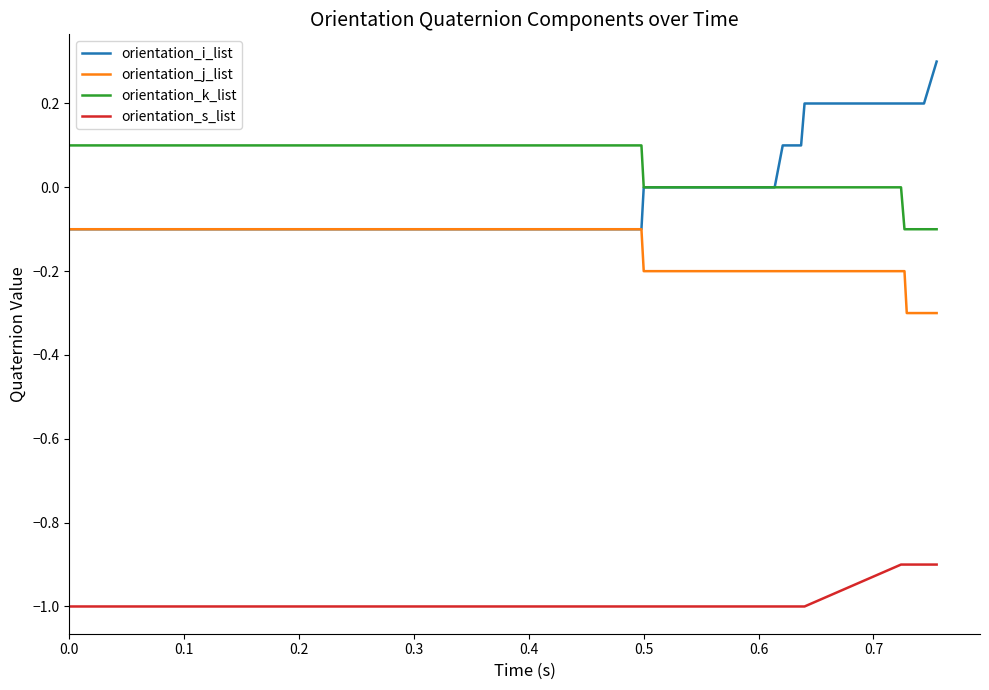

True or false: orientation_j_list and orientation_s_list cross at least once.

False